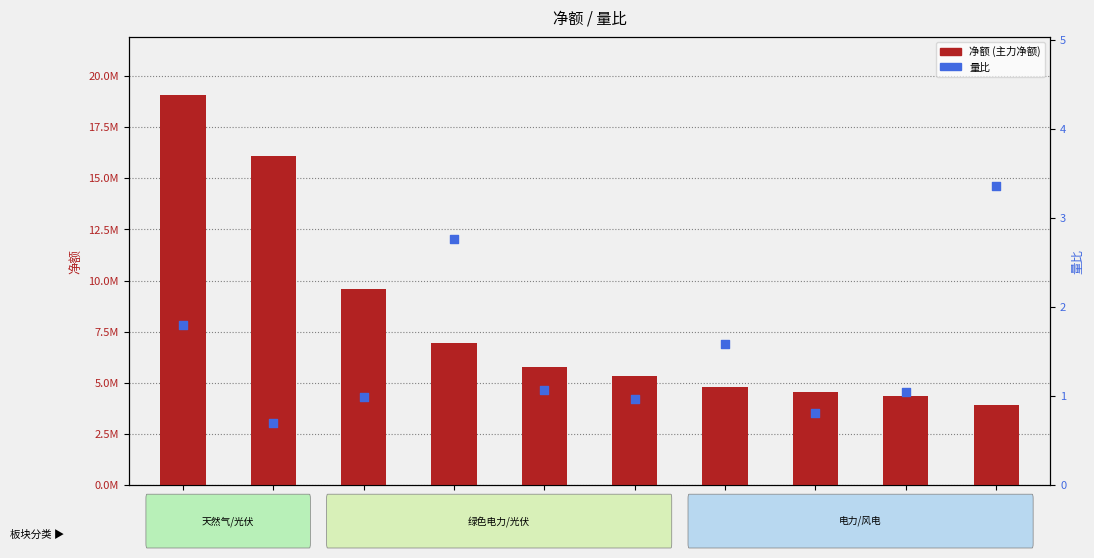

What is the total value across all series at 中绿电?

4799437.6